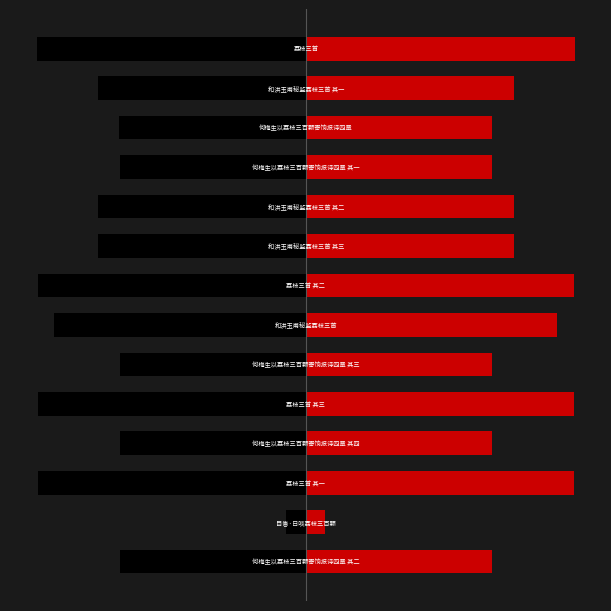

What is the sum of the col_0_left values at 12 and 8?

-925317.0